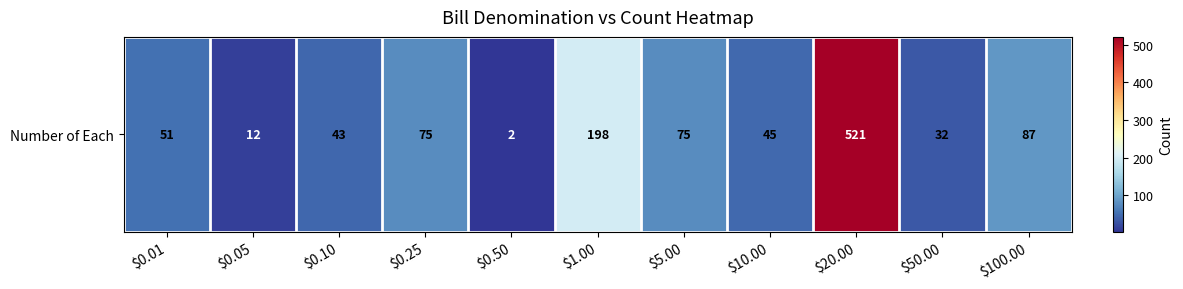

Approximately how many times larger is the value at $10.00 compared to $0.50?

22.5